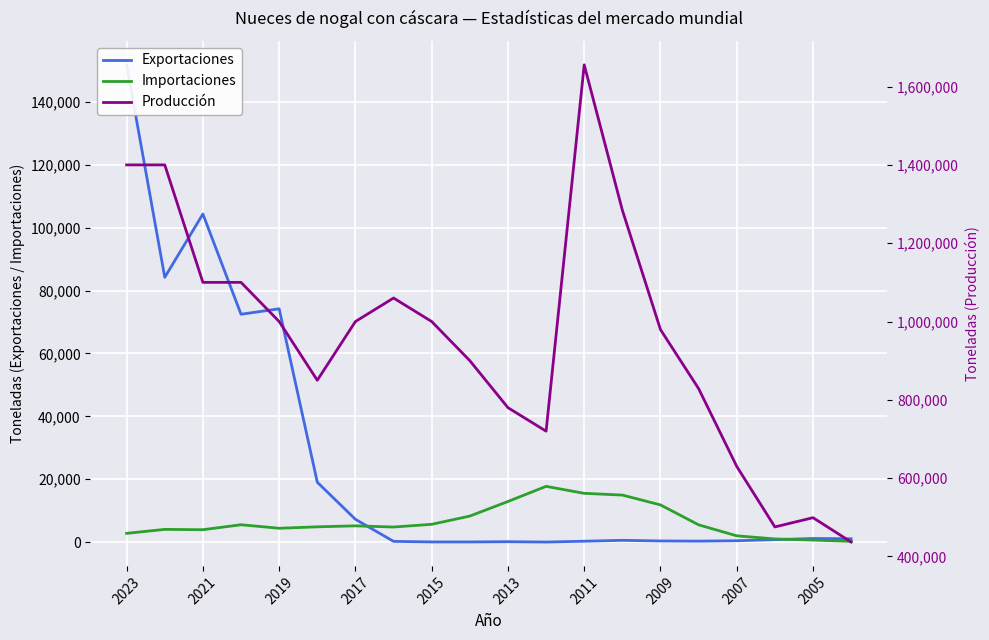

What value does the Exportaciones series have at 2023?

151765.3